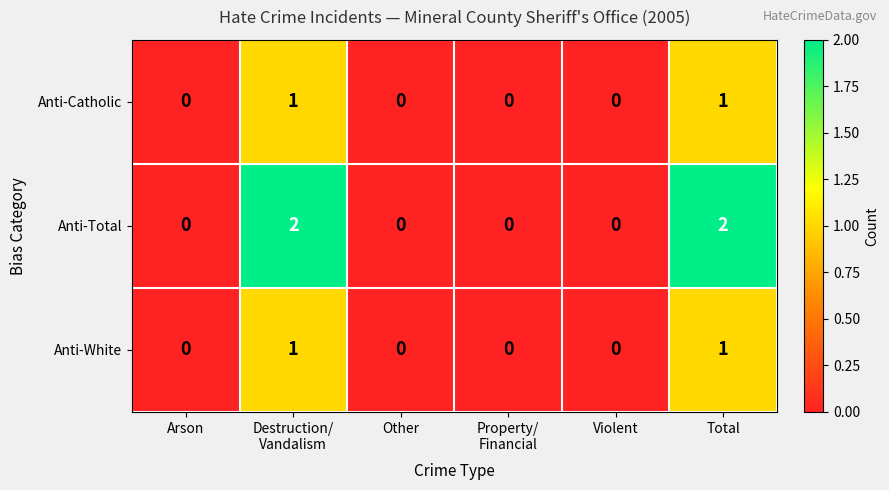

How many Anti-Catholic values are between 0 and 1?

6